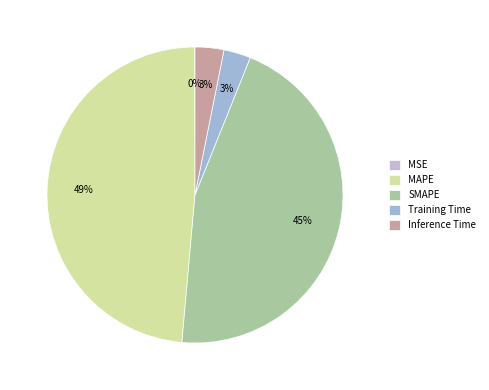

To the nearest percent, what is the difference between the largest and smallest slice percentages?

49%